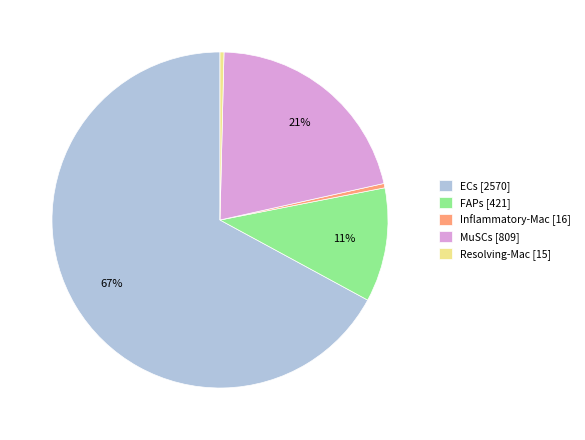

Combined, do ECs [2570] and Resolving-Mac [15] account for over 50%?

Yes